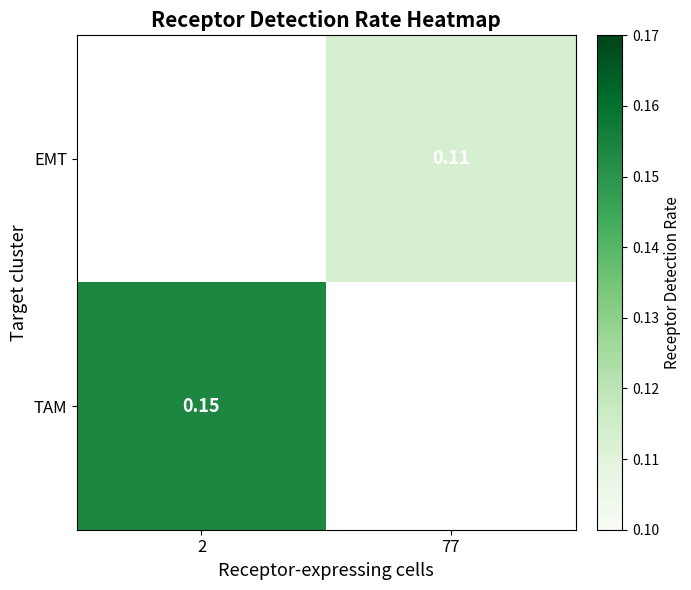

At which category does the chart reach its minimum across all series?

77